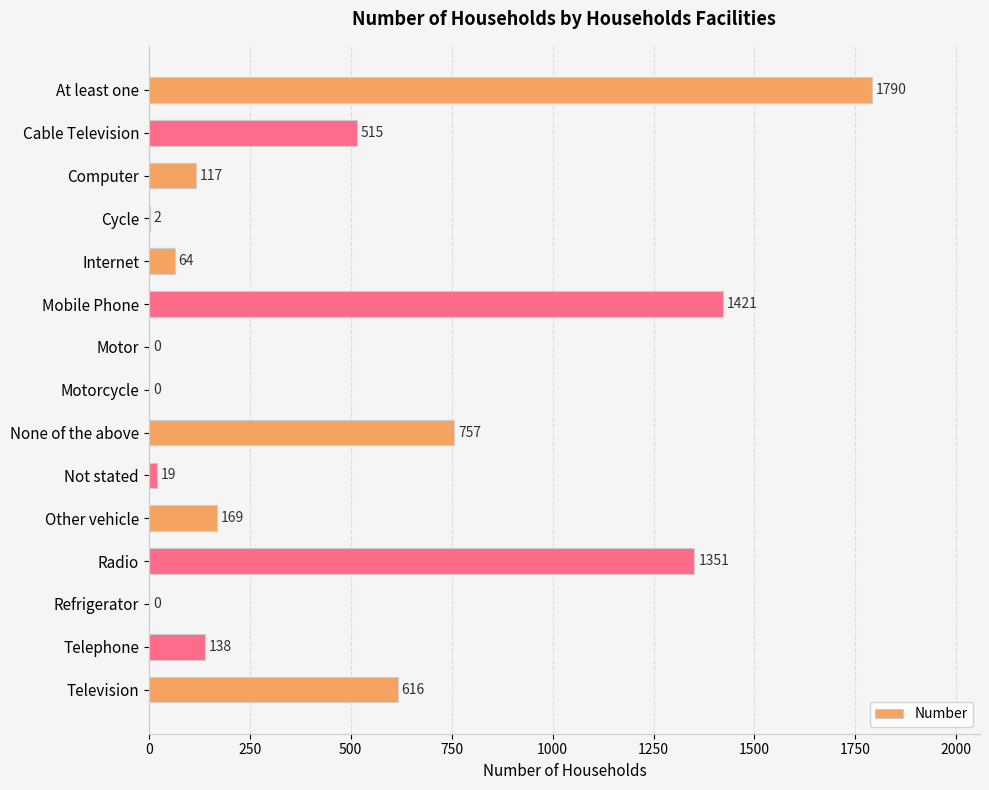

How many categories are shown in the chart?

15